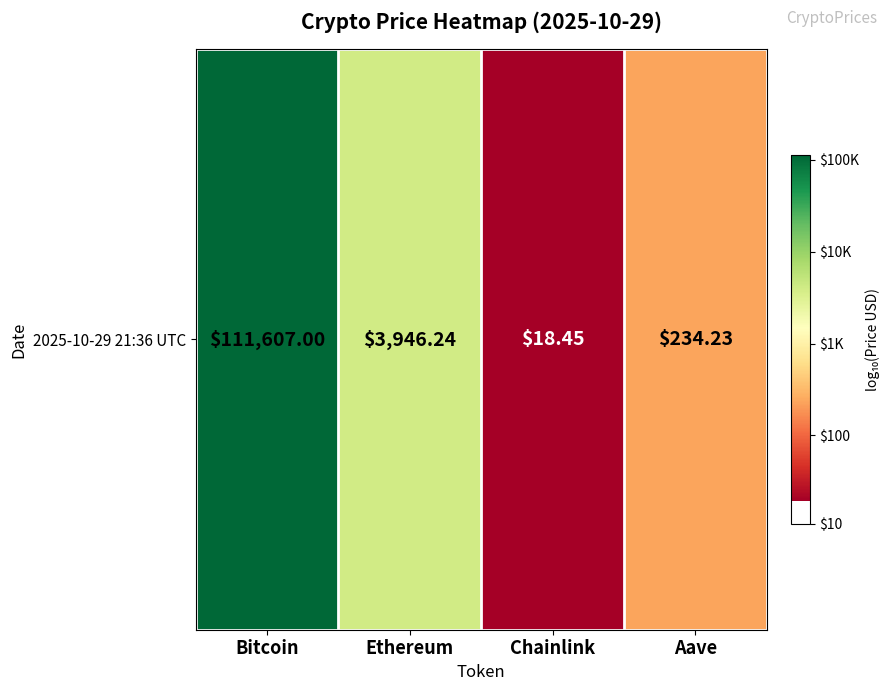

List the labels in order of value, smallest first.

Chainlink, Aave, Ethereum, Bitcoin